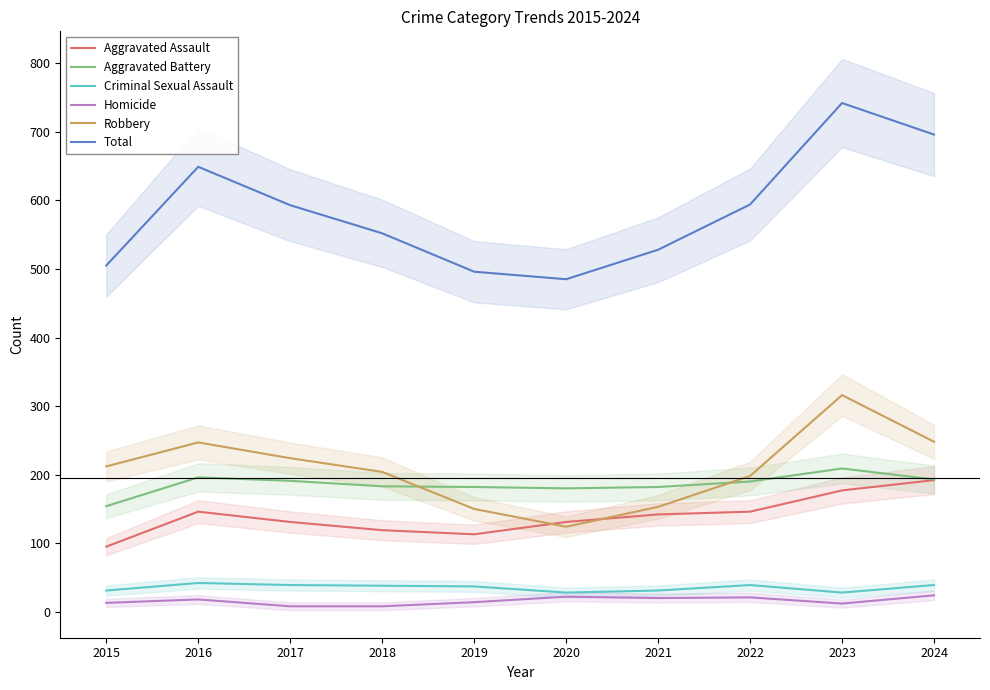

Count the number of data series in this chart.

6